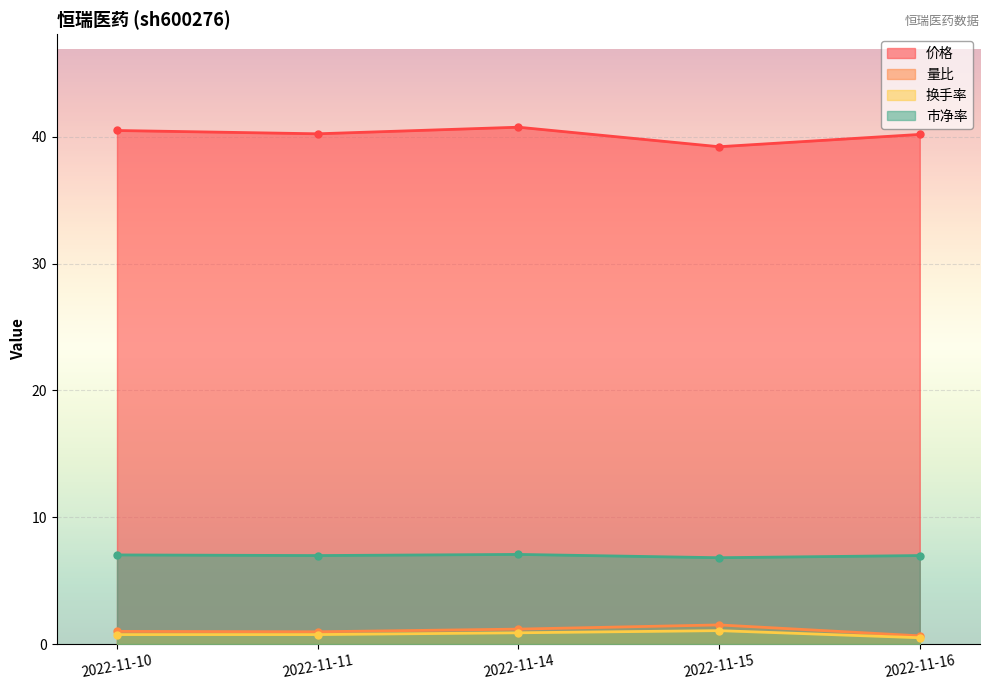

What are all the series names shown in the legend?

价格, 量比, 换手率, 市净率